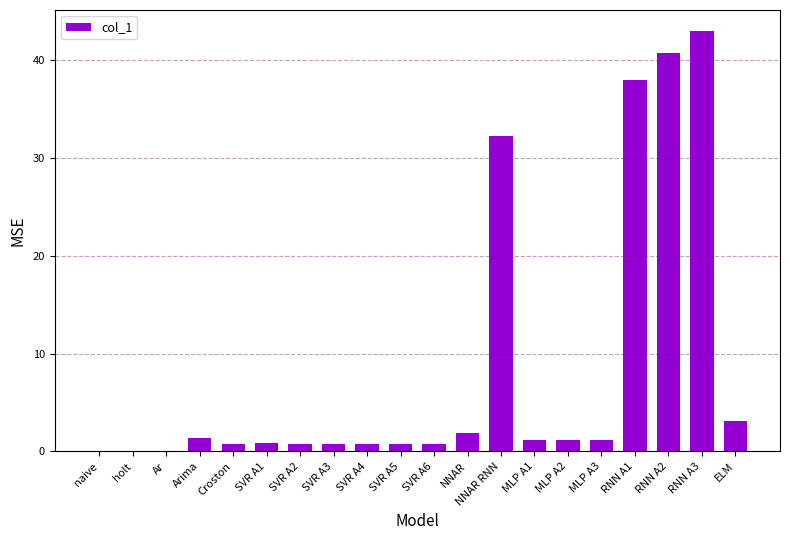

At which category does the chart reach its peak across all series?

RNN A3